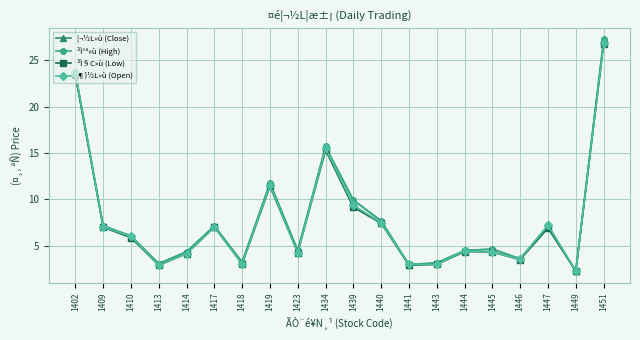

What is the minimum value shown in the chart?

2.3